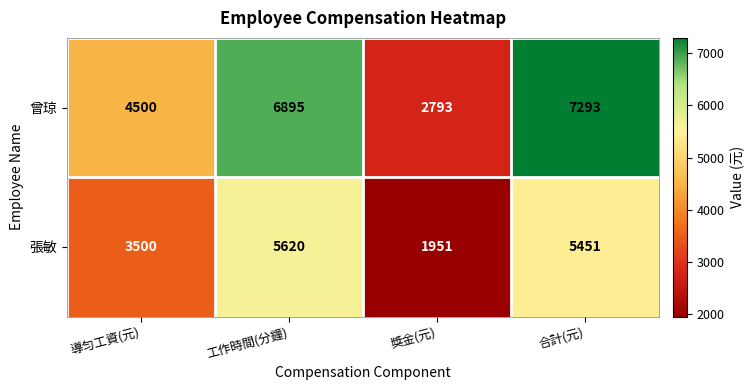

Which series has the largest total across all categories?

曾琼